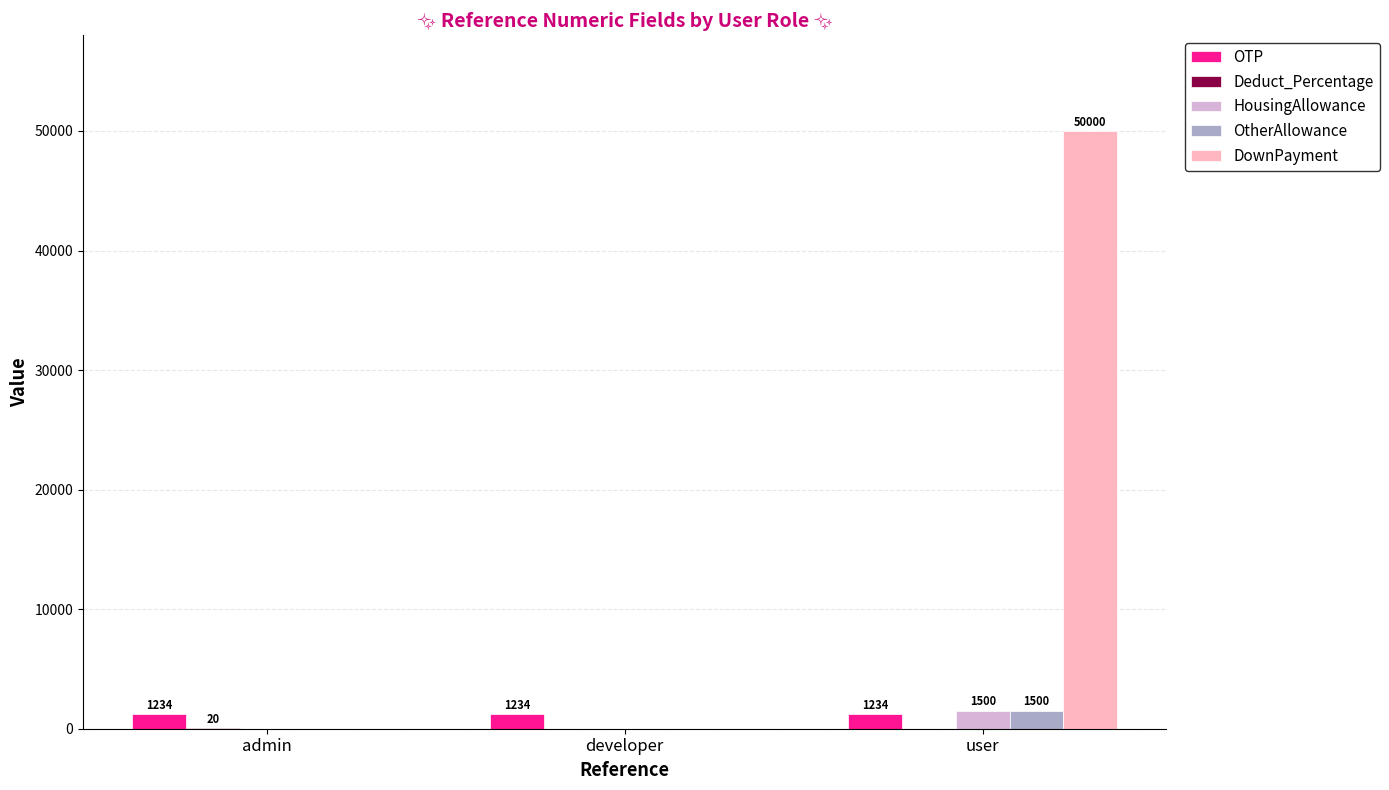

Between admin and user, which series saw the biggest shift?

DownPayment